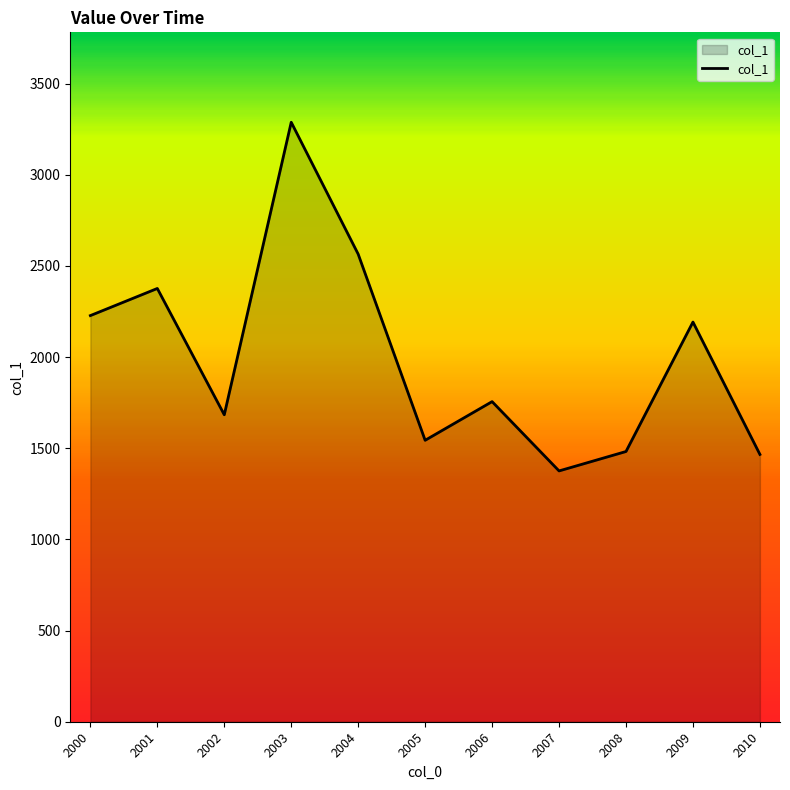

What is the change in value from 2002 to 2007?

-307.9